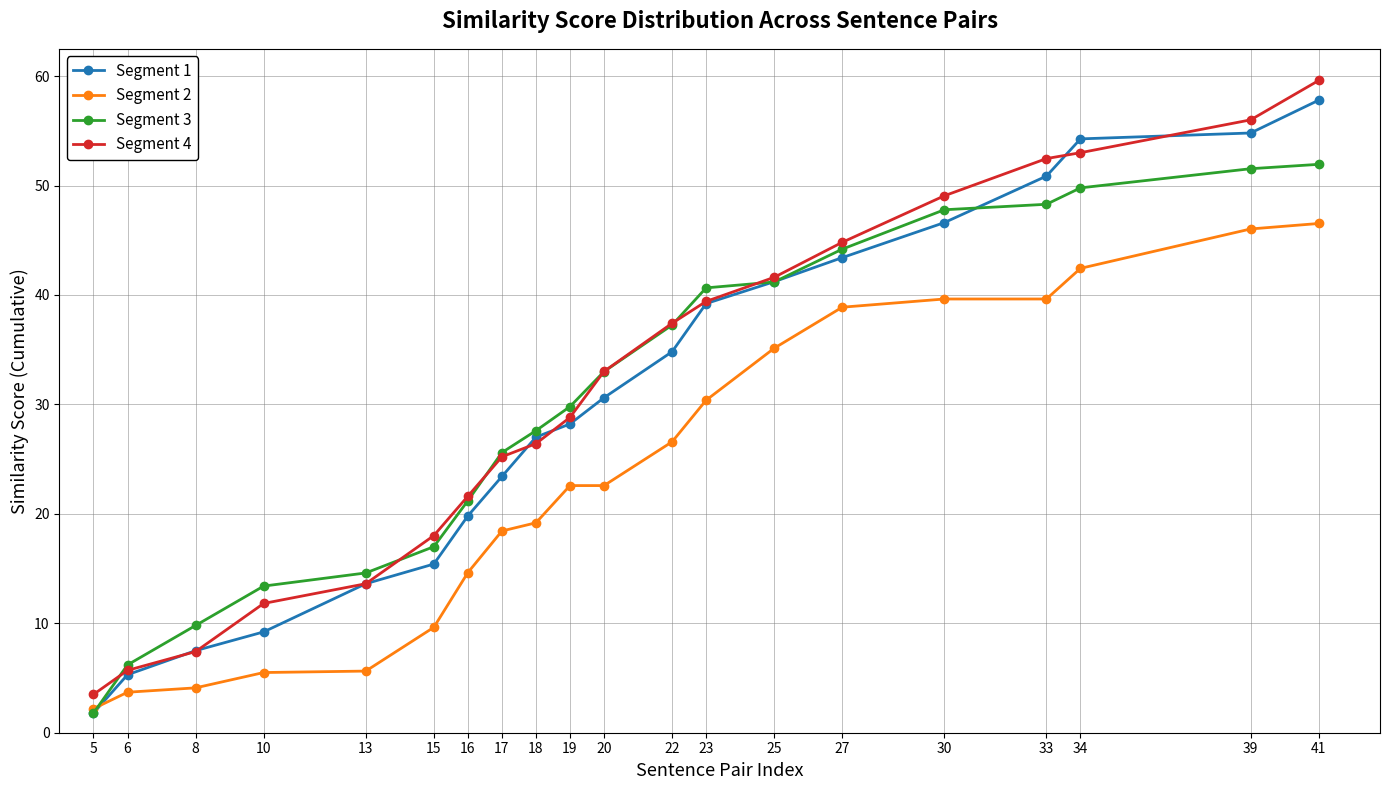

Which series has the widest spread of values?

Segment 4